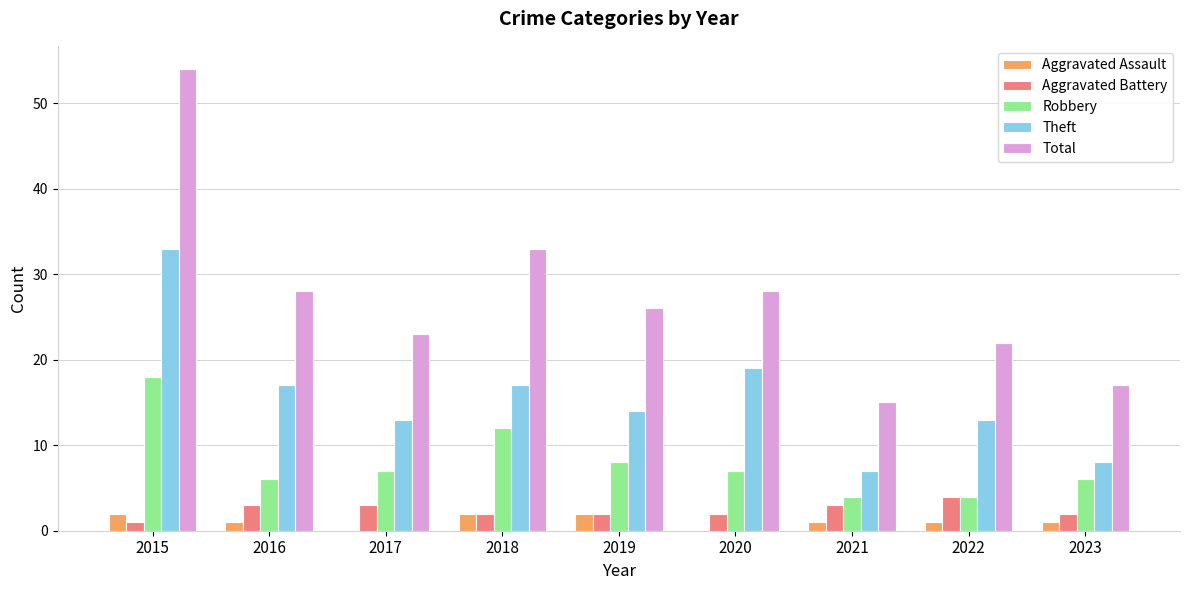

The Theft series shows 12 at 2023. True or false?

False